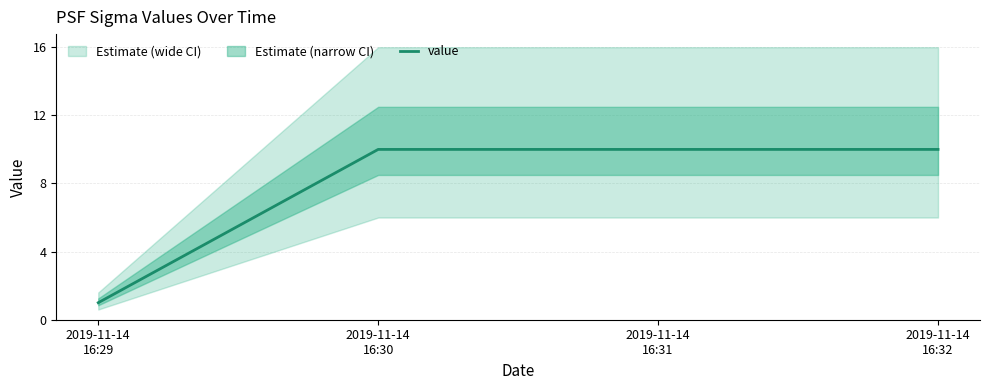

What is the minimum value shown in the chart?

1